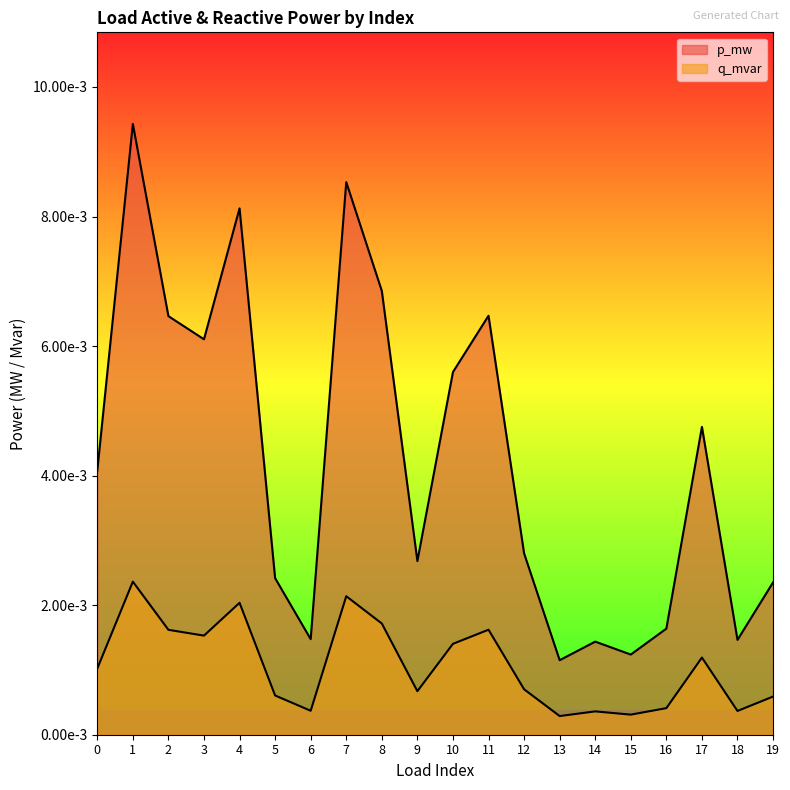

At 17, list the series in order from largest to smallest.

p_mw, q_mvar